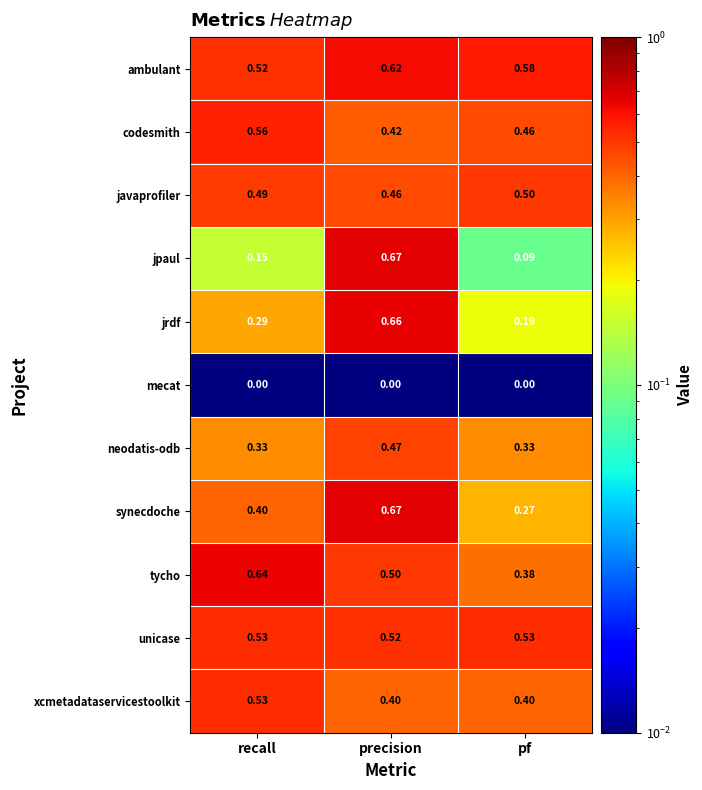

Rank the categories by jrdf value from lowest to highest.

pf, recall, precision